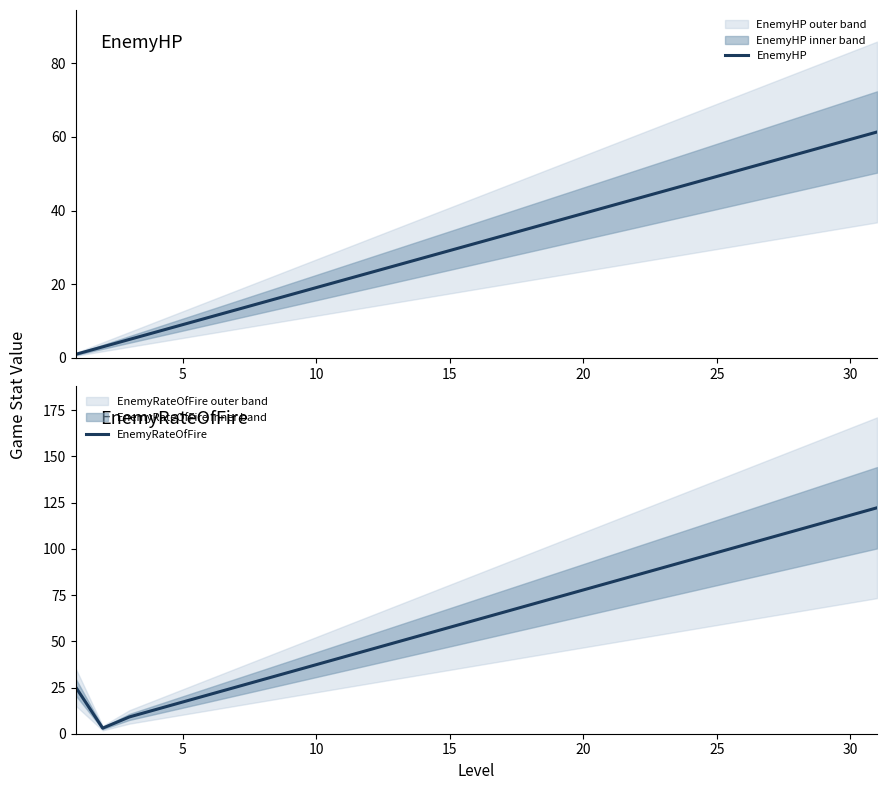

What is the highest value of the EnemyHP series?

61.3